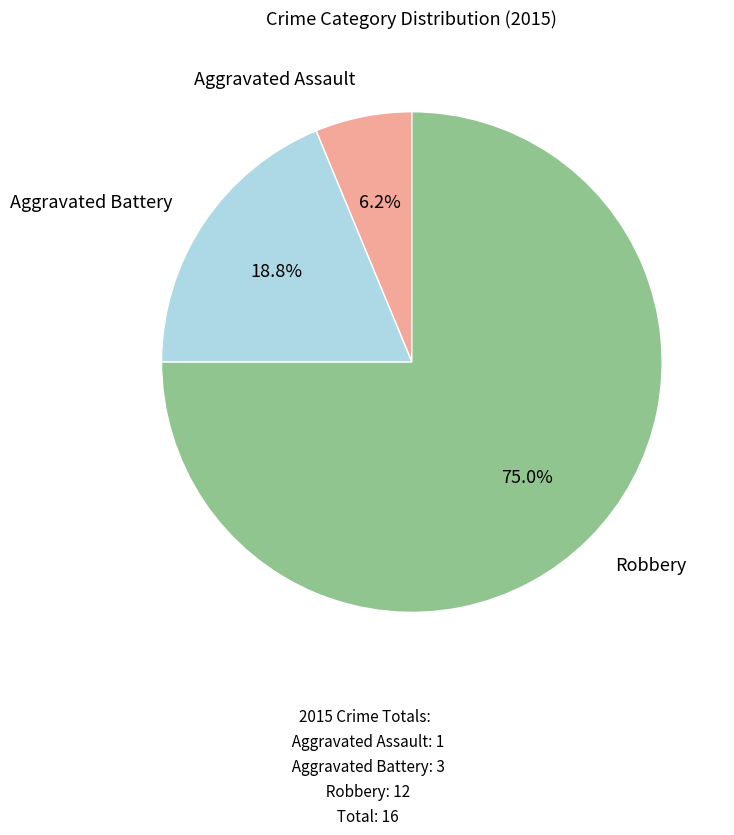

Is there any slice that represents more than half of the pie?

Yes